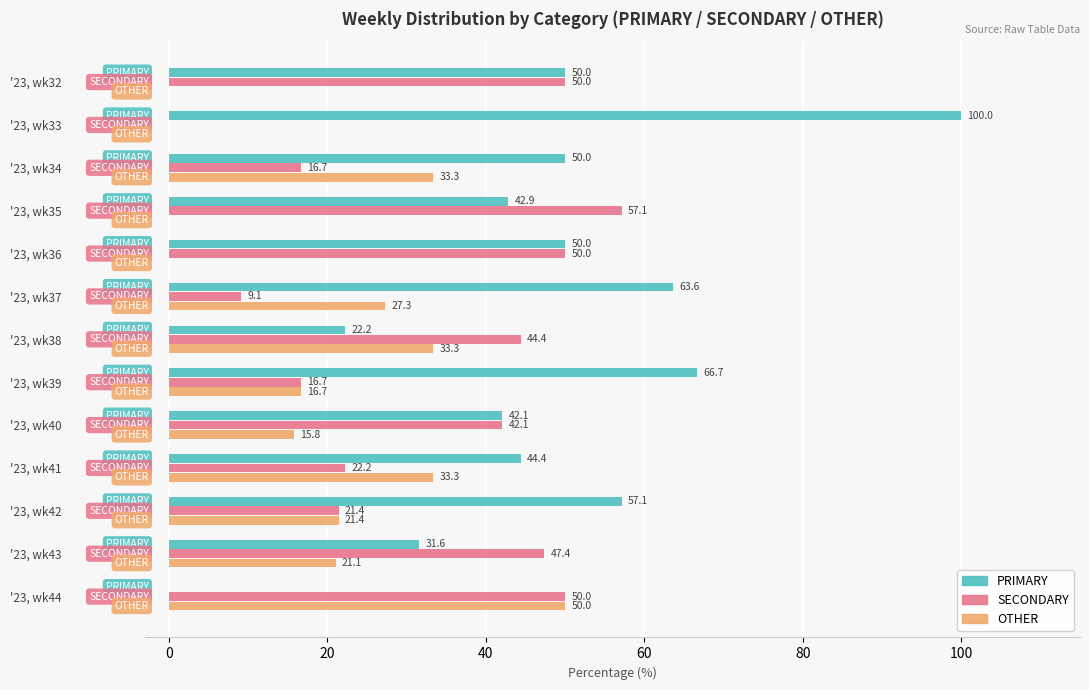

At which label is OTHER closest to 25?

'23, wk37